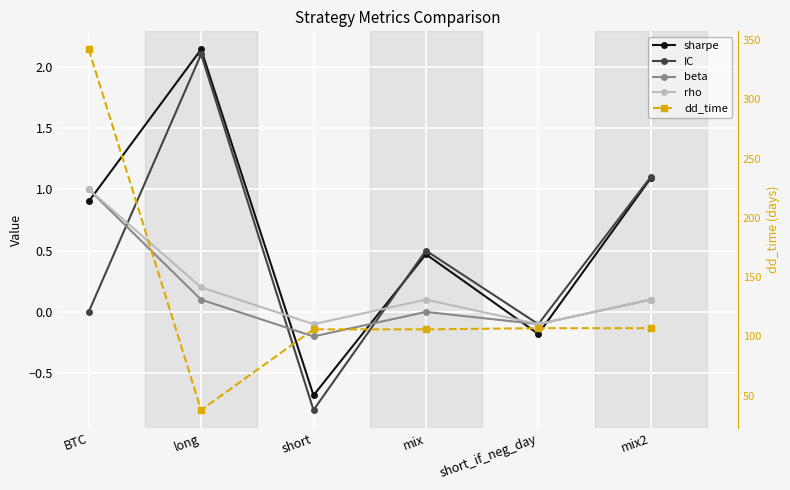

True or false: IC has more than 0 interior local peaks.

True